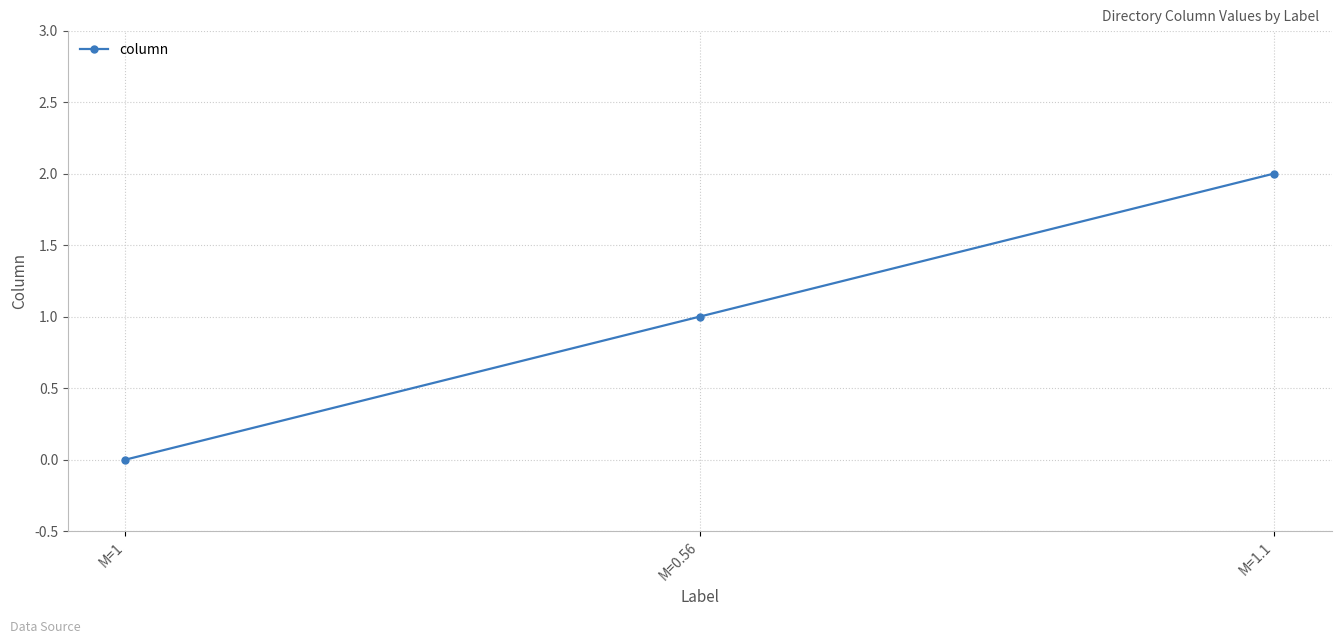

Reading left to right, list all the values displayed in this chart.

M=1=0	M=0.56=1	M=1.1=2